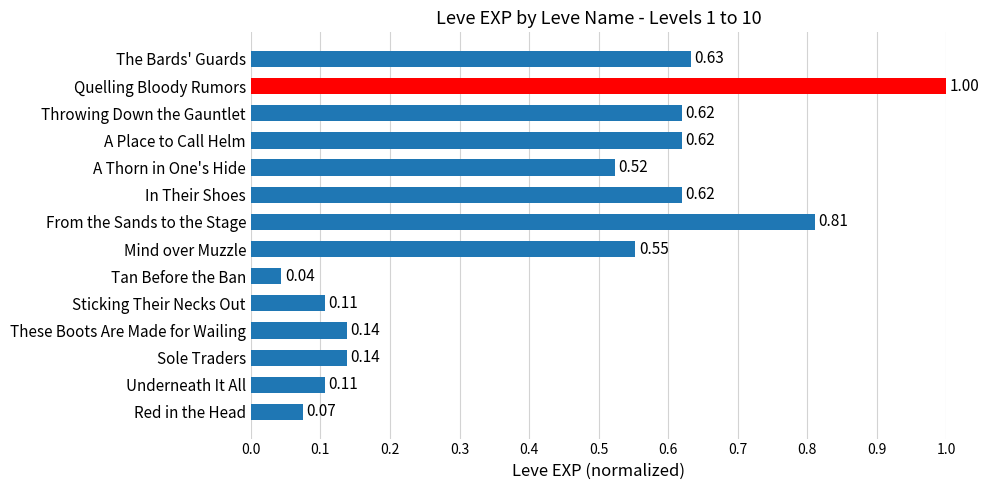

What is the difference between the values at In Their Shoes and Quelling Bloody Rumors?

0.4